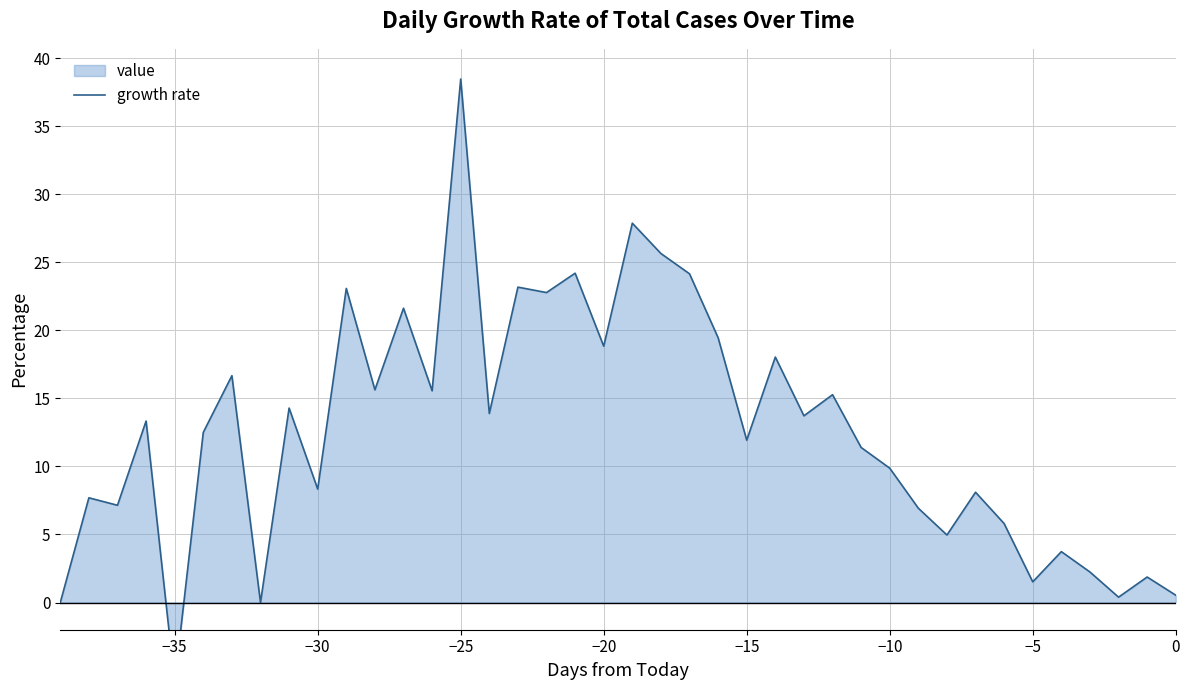

Does the chart have visible grid lines?

Yes